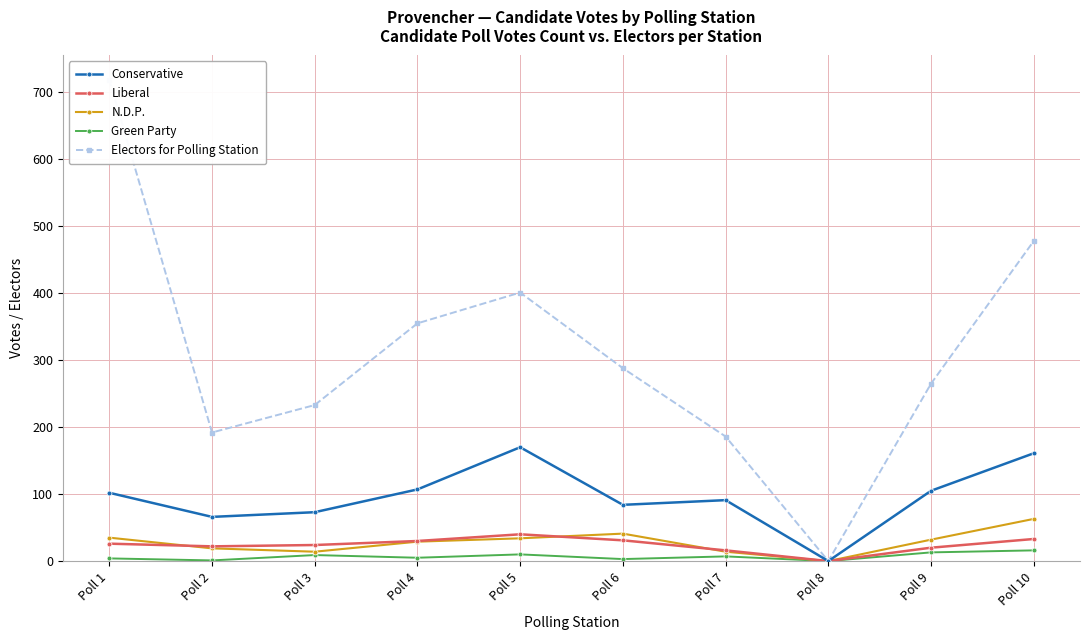

True or false: Green Party has a value of 6 at Poll 5.

False